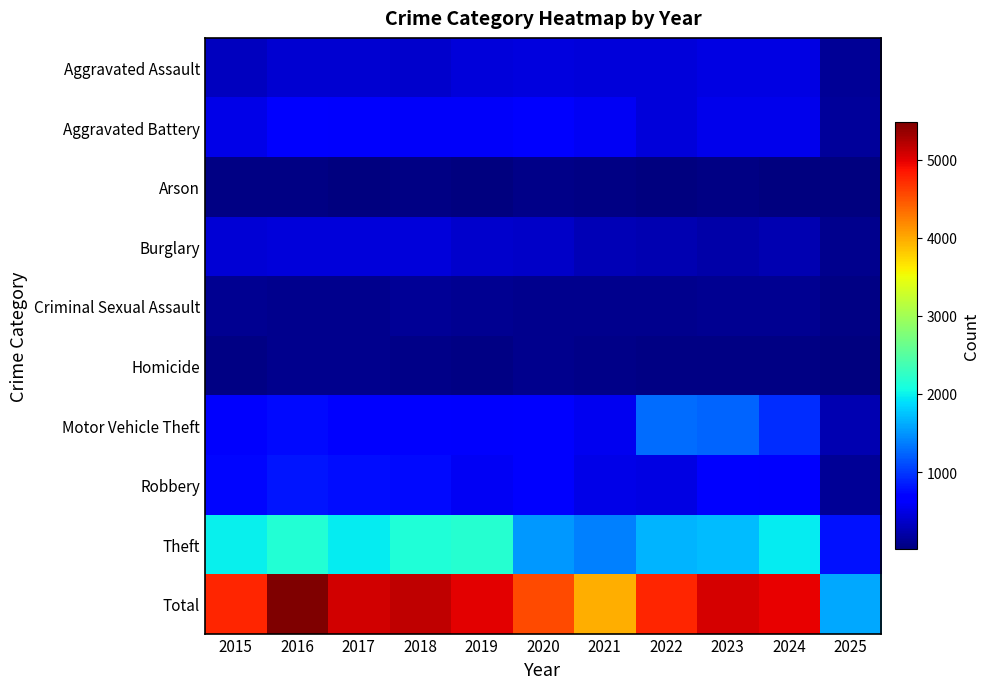

At how many categories does at least one series exceed 3800?

10